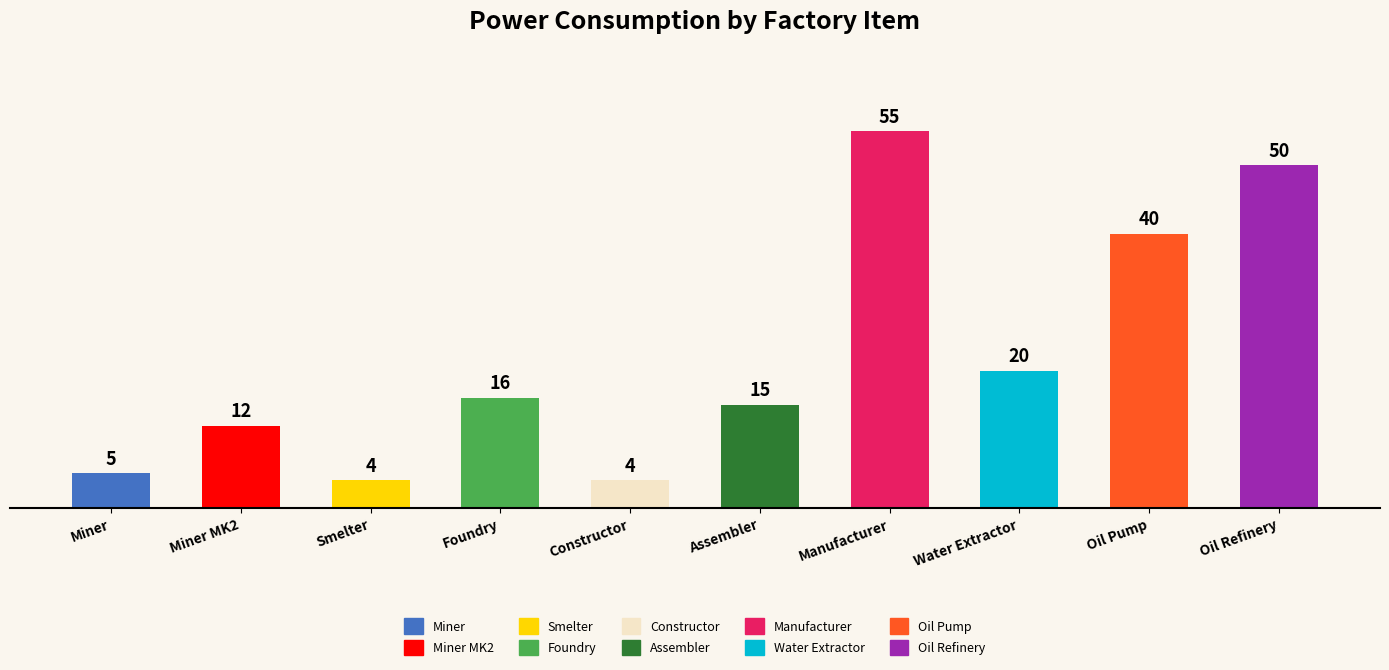

The value at Manufacturer is 55. True or false?

True